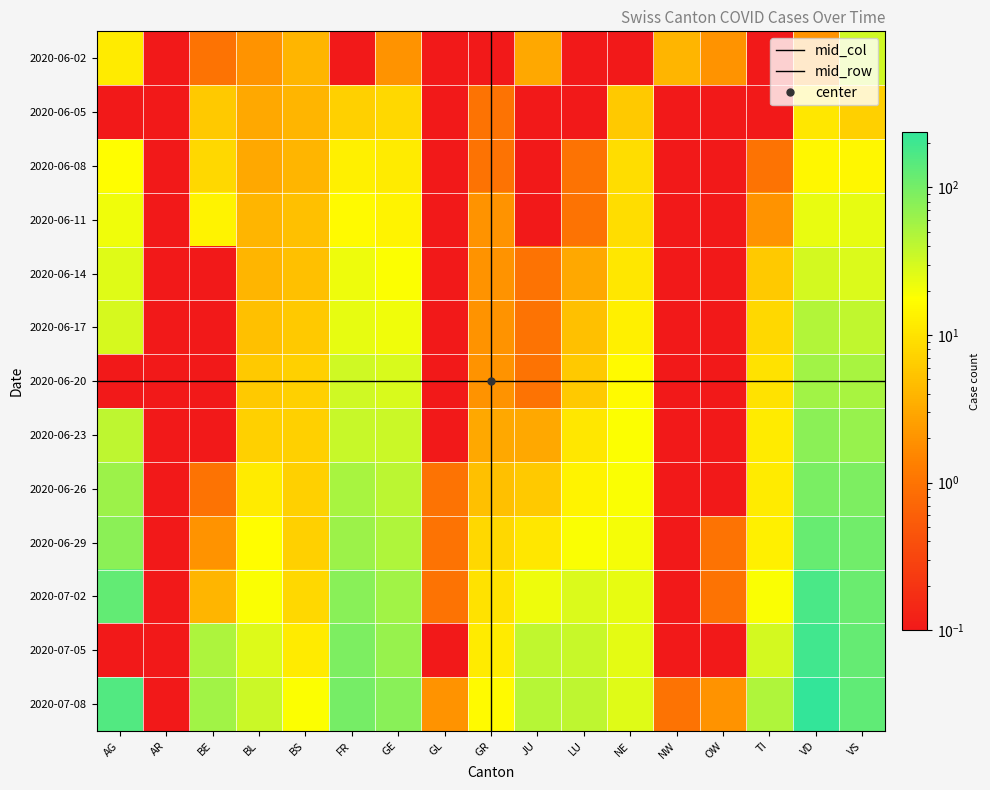

Reading left to right, list all the values displayed in this chart.

2020-06-02: 12.0	0.1	1.0	2.0	4.0	0.1	2.0	0.1	0.1	3.0	0.1	0.1	4.0	2.0	0.1	2.0	32.0
2020-06-05: 0.1	0.1	6.0	3.0	4.0	7.0	8.0	0.1	1.0	0.1	0.1	6.0	0.1	0.1	0.1	11.0	7.0
2020-06-08: 17.0	0.1	8.0	3.0	4.0	13.0	12.0	0.1	1.0	0.1	1.0	9.0	0.1	0.1	1.0	15.0	15.0
2020-06-11: 21.0	0.1	14.0	4.0	5.0	16.0	14.0	0.1	2.0	0.1	1.0	9.0	0.1	0.1	2.0	23.0	24.0
2020-06-14: 26.0	0.1	0.1	4.0	5.0	22.0	18.0	0.1	2.0	1.0	3.0	11.0	0.1	0.1	6.0	31.0	28.0
2020-06-17: 30.0	0.1	0.1	5.0	6.0	24.0	21.0	0.1	2.0	1.0	5.0	13.0	0.1	0.1	8.0	47.0	39.0
2020-06-20: 0.1	0.1	0.1	6.0	7.0	32.0	29.0	0.1	2.0	1.0	6.0	16.0	0.1	0.1	10.0	57.0	52.0
2020-06-23: 40.0	0.1	0.1	7.0	7.0	36.0	34.0	0.1	3.0	3.0	11.0	18.0	0.1	0.1	12.0	76.0	65.0
2020-06-26: 62.0	0.1	1.0	12.0	7.0	52.0	41.0	1.0	5.0	6.0	14.0	19.0	0.1	0.1	12.0	94.0	92.0
2020-06-29: 77.0	0.1	2.0	17.0	7.0	61.0	48.0	1.0	8.0	11.0	19.0	20.0	0.1	1.0	13.0	120.0	105.0
2020-07-02: 128.0	0.1	4.0	19.0	8.0	79.0	58.0	1.0	10.0	22.0	28.0	24.0	0.1	1.0	19.0	170.0	115.0
2020-07-05: 0.1	0.1	49.0	27.0	12.0	92.0	65.0	0.1	12.0	39.0	36.0	25.0	0.1	0.1	31.0	193.0	124.0
2020-07-08: 159.0	0.1	57.0	35.0	18.0	99.0	79.0	2.0	16.0	44.0	40.0	26.0	1.0	2.0	48.0	237.0	130.0